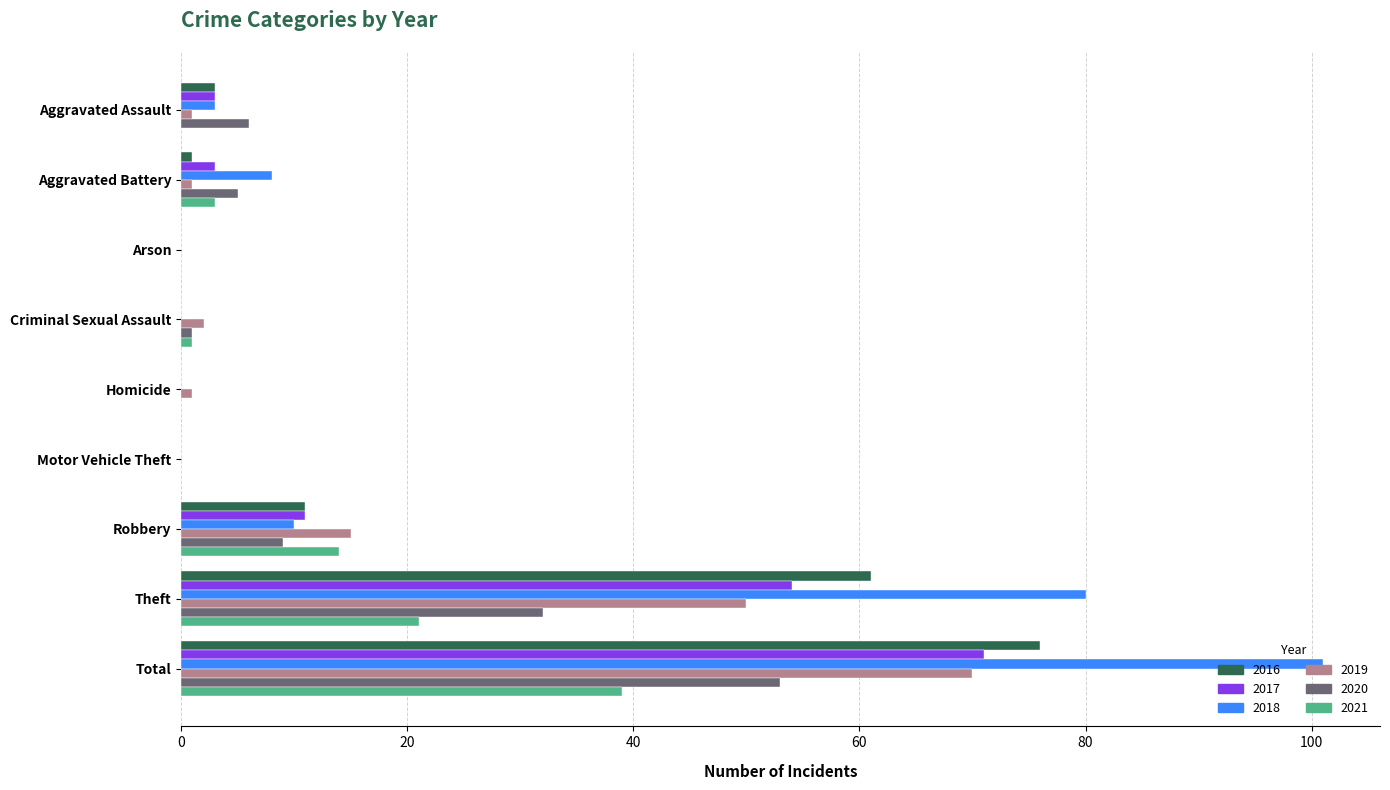

Between Arson and Theft, which series saw the biggest shift?

2018